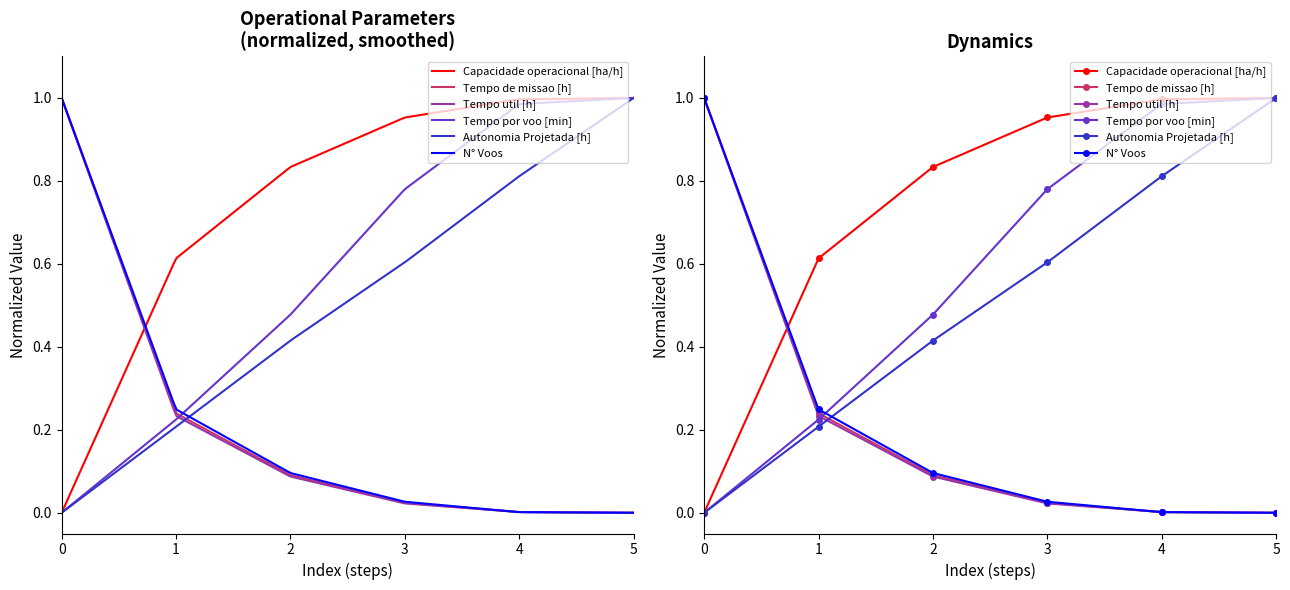

The value of Capacidade operacional [ha/h] at 5 is 0.6. True or false?

False